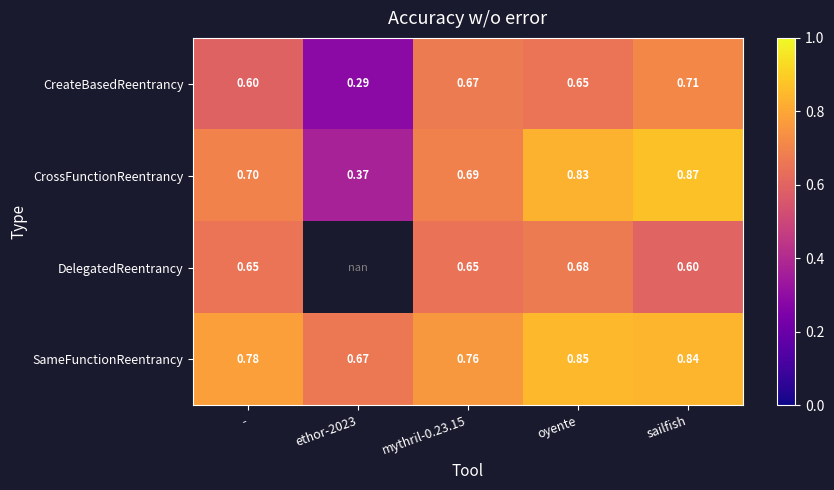

Is the value of SameFunctionReentrancy at ethor-2023 greater than the value of DelegatedReentrancy at mythril-0.23.15?

Yes